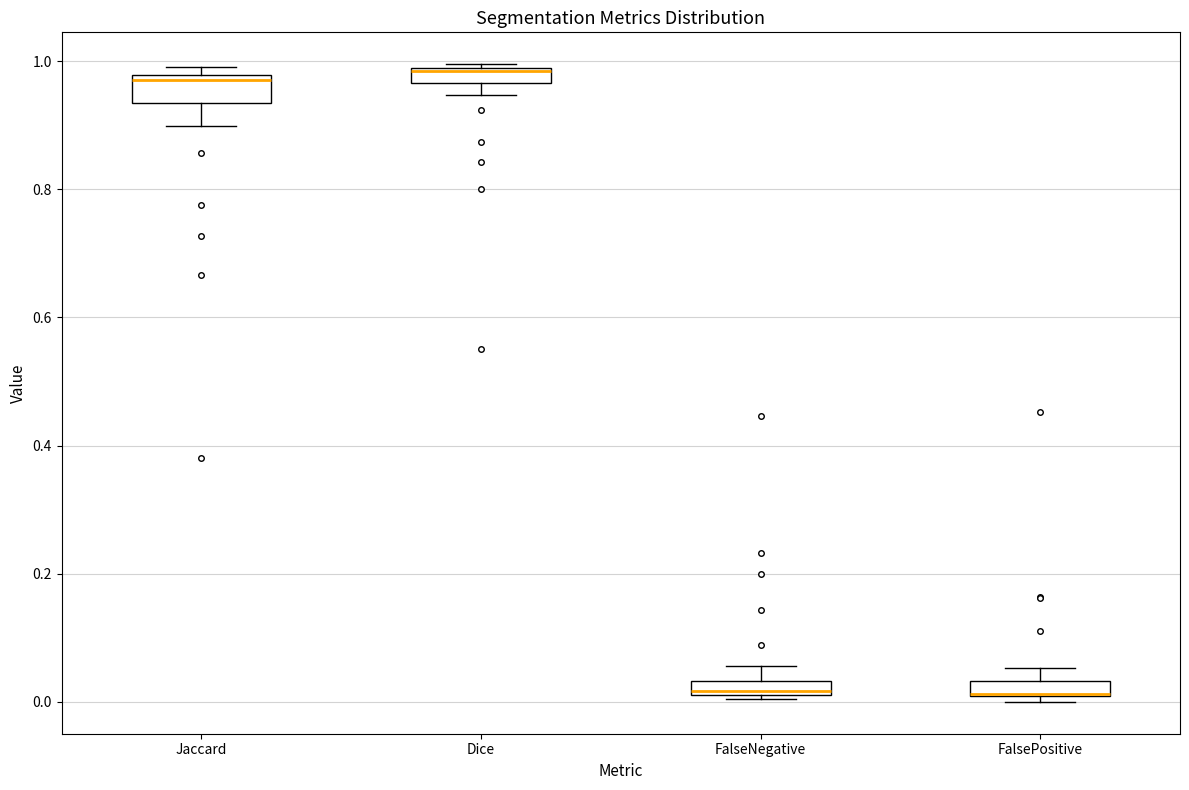

Where is the upper edge of the box for FalsePositive on the y-axis? The values are not printed on the chart, so give them approximately, as read against the axis.

0.04